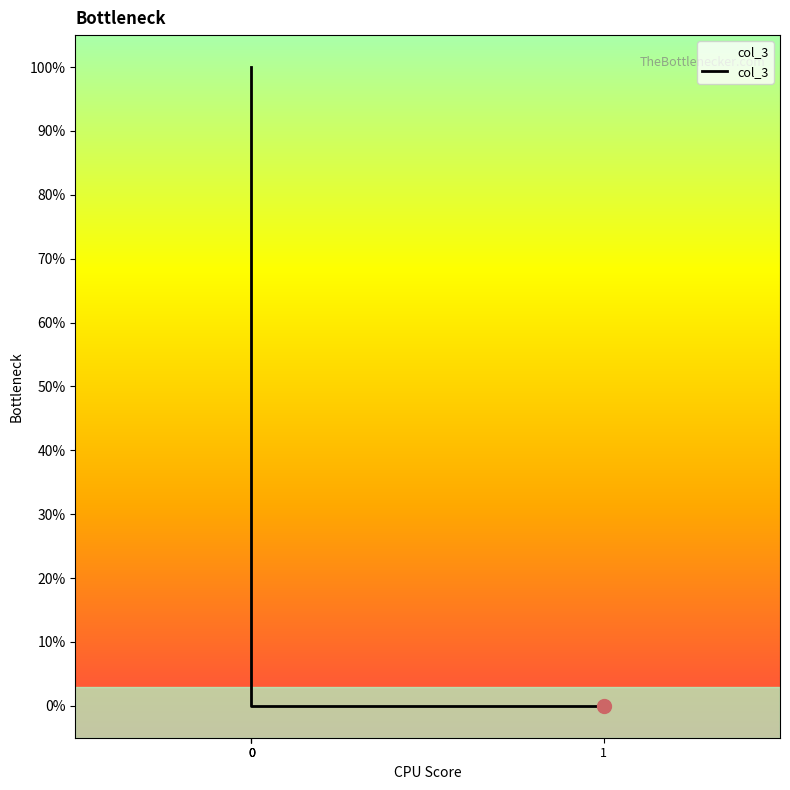

How many series are shown in this chart?

1